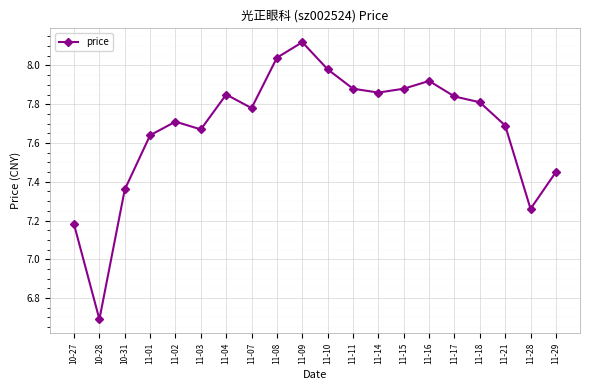

What is the label of the 16th point from the right?

11-02